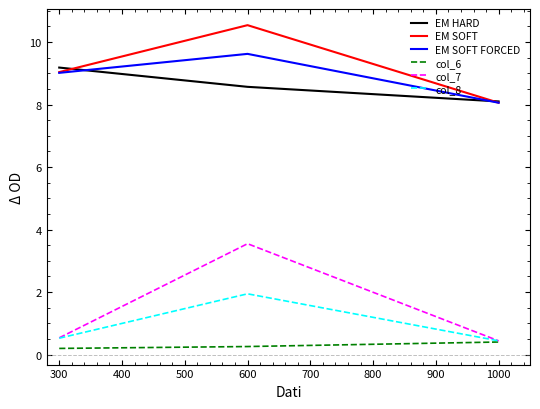

Which series has the widest spread of values?

col_7